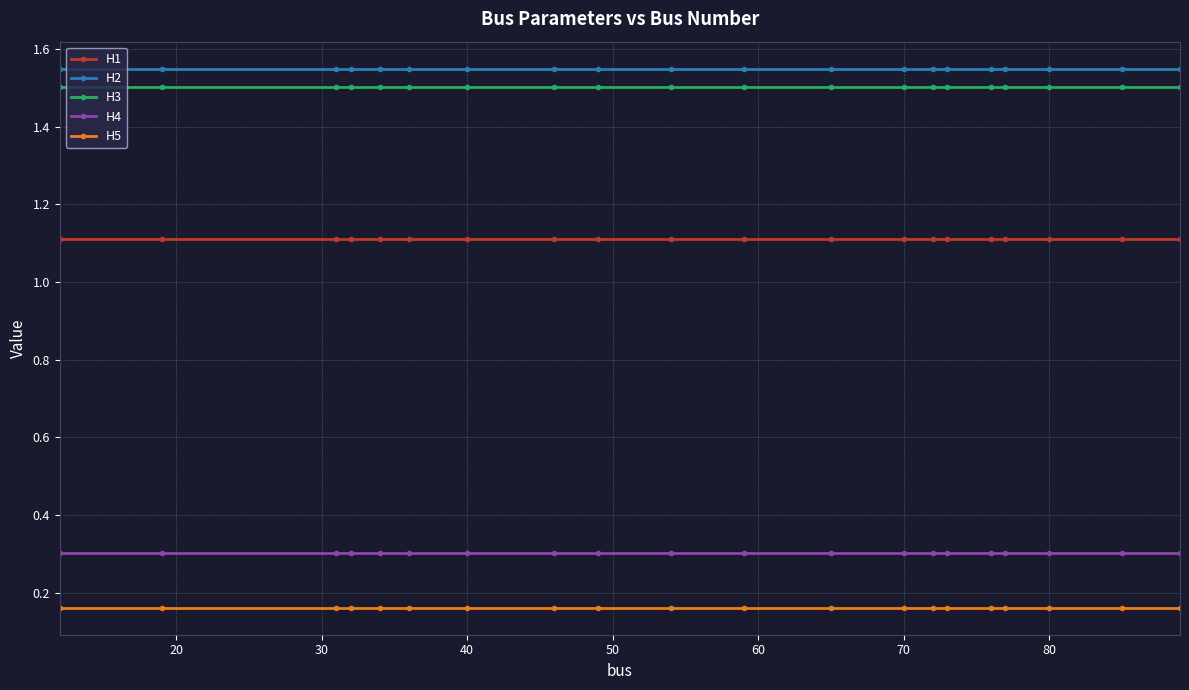

True or false: H4 and H2 intersect in this chart.

False